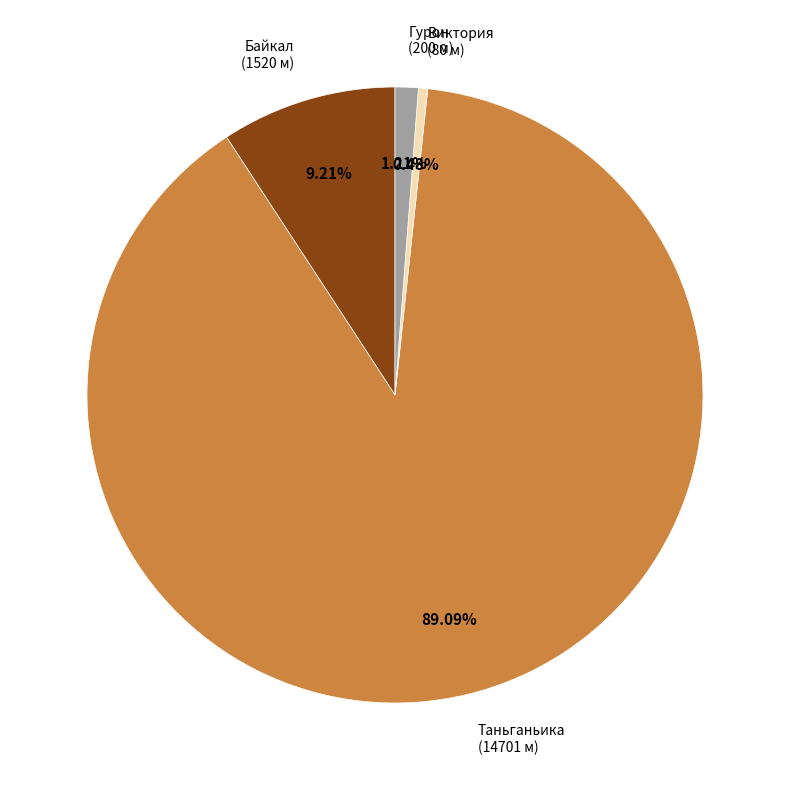

How many segments does this pie chart have?

4